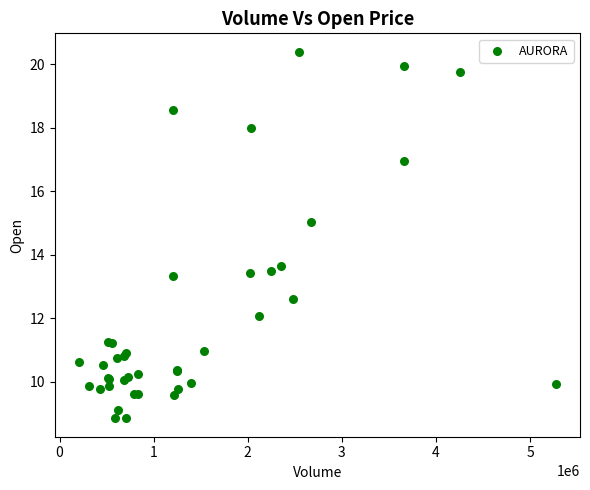

What Y value in the scatter plot is closest to 14?

13.7